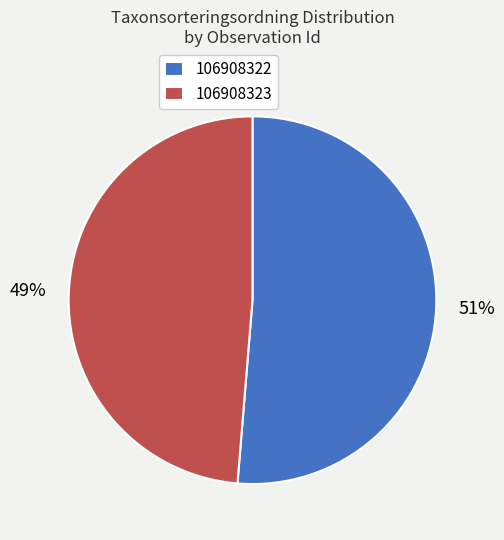

What percentage is the 106908322 slice, to the nearest percent?

51%